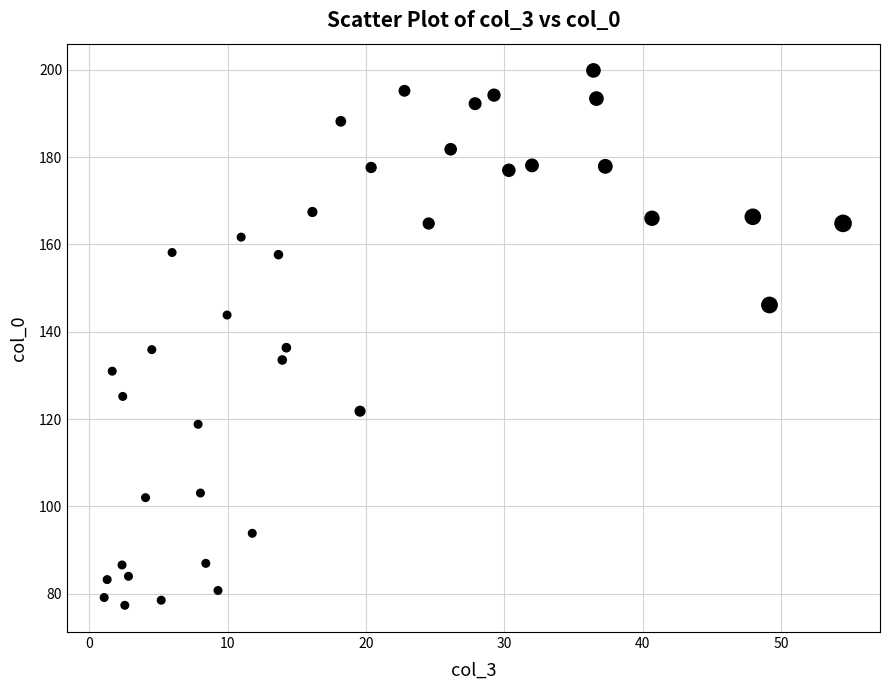

What is the range of X values (max minus min)?

53.4